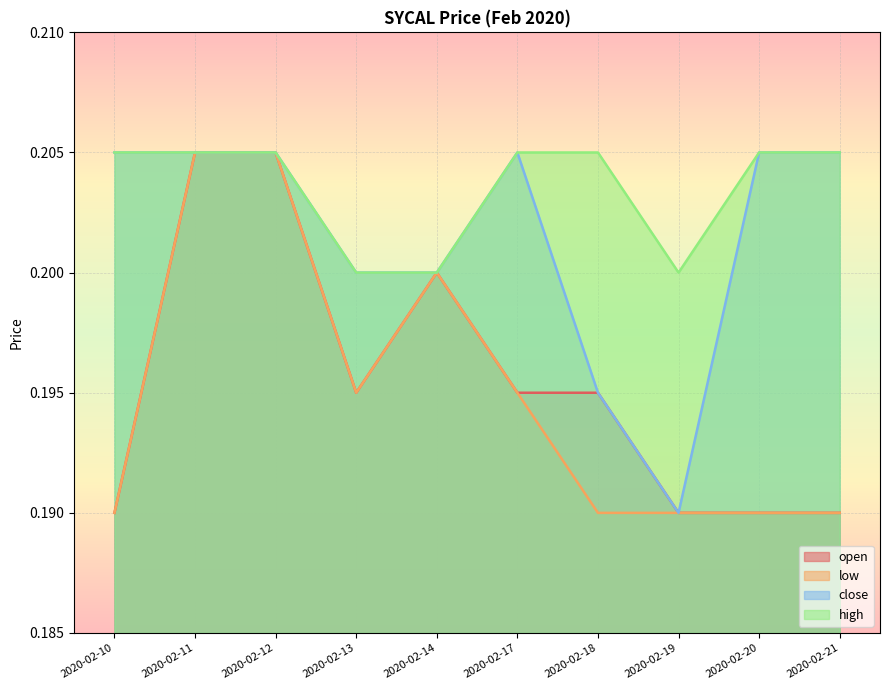

Which series has the largest total across all categories?

high